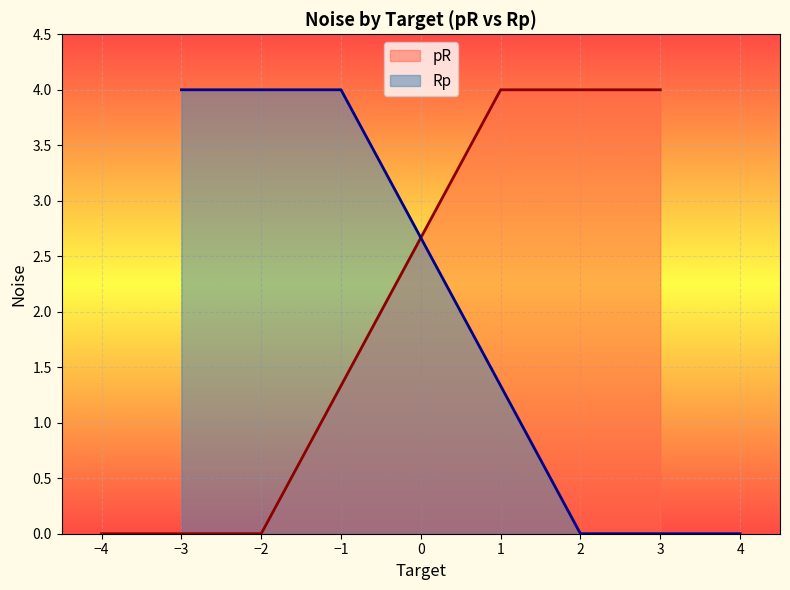

What are all the series names shown in the legend?

pR, Rp